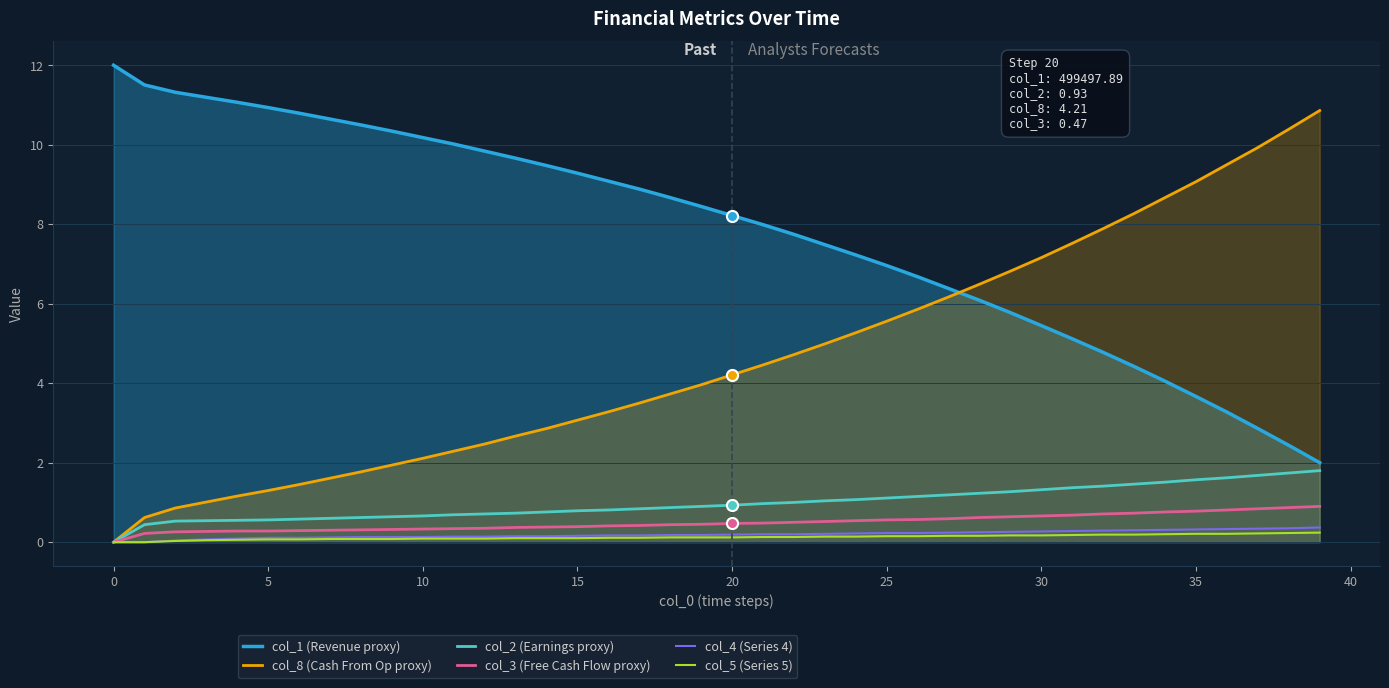

At how many categories does at least one series exceed 8?

28